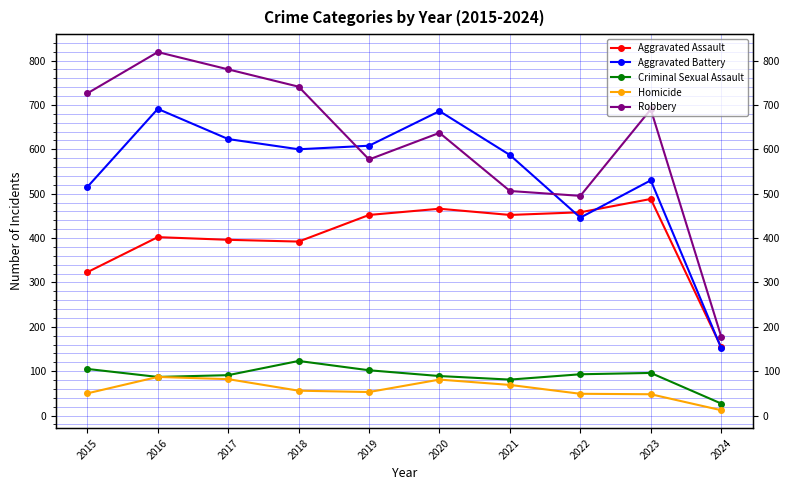

What is the difference between the second highest and second lowest values in the Homicide series?

34